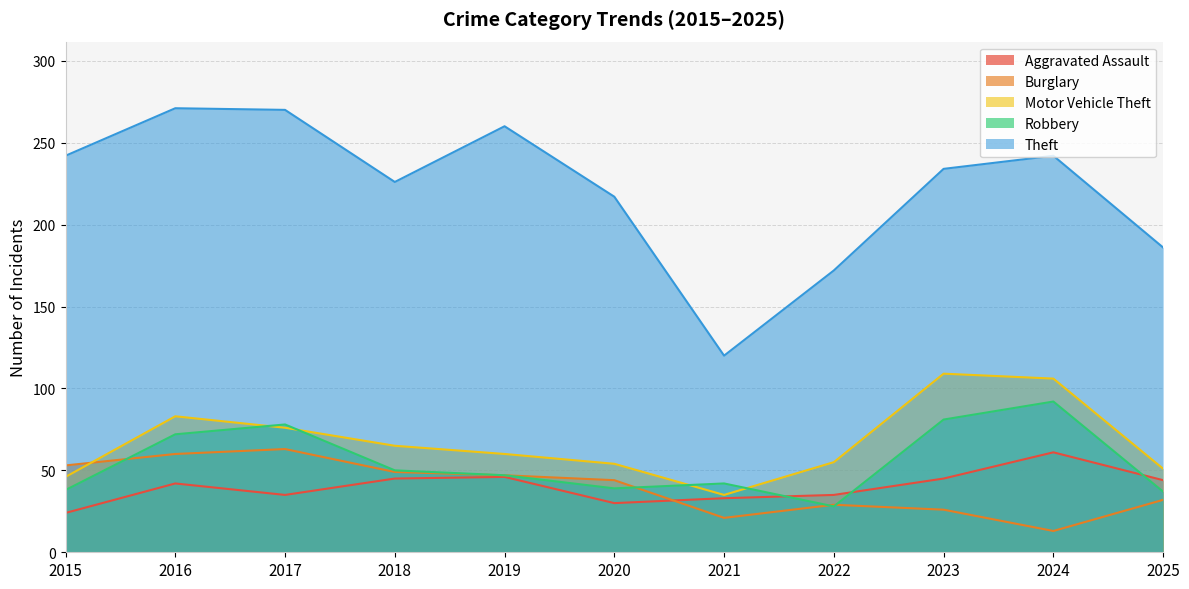

Reading left to right, transcribe all the data shown in this chart.

Aggravated Assault: 24	42	35	45	46	30	33	35	45	61	44
Burglary: 53	60	63	49	47	44	21	29	26	13	32
Motor Vehicle Theft: 46	83	76	65	60	54	35	55	109	106	51
Robbery: 38	72	78	50	47	39	42	28	81	92	37
Theft: 242	271	270	226	260	217	120	172	234	242	186